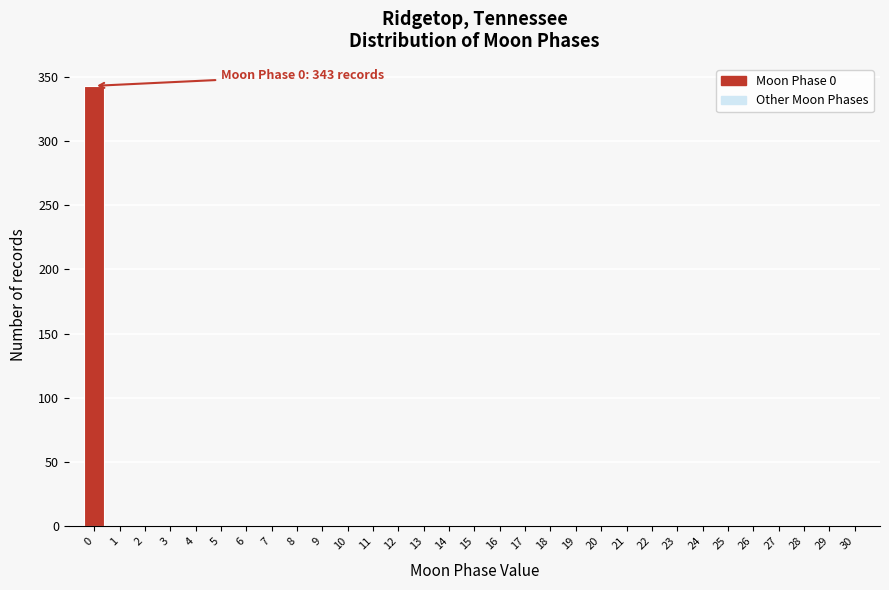

The chart shows a value of 108 at 27. True or false?

False